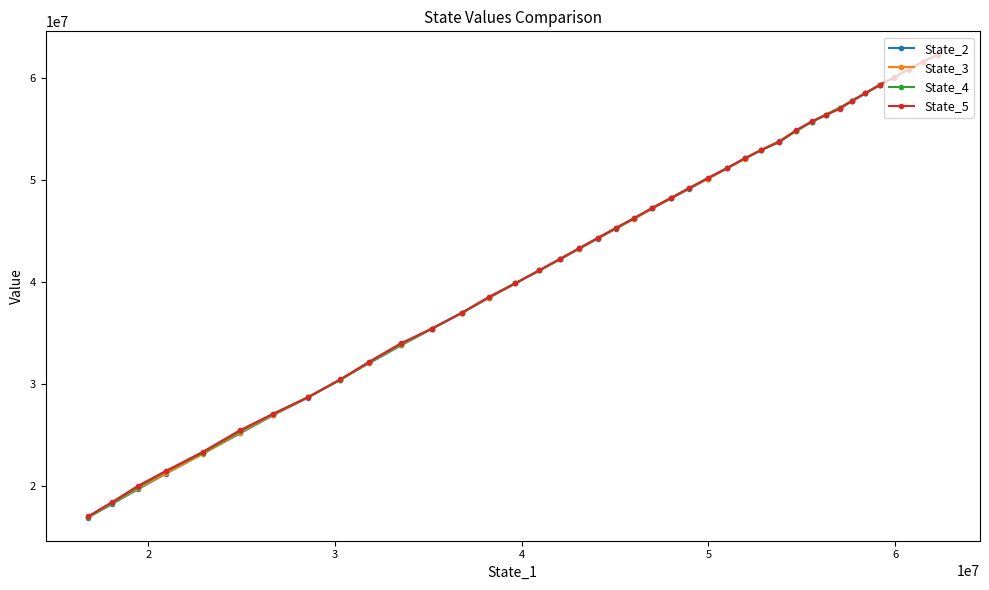

What is the highest value of the State_2 series?

62265915.3